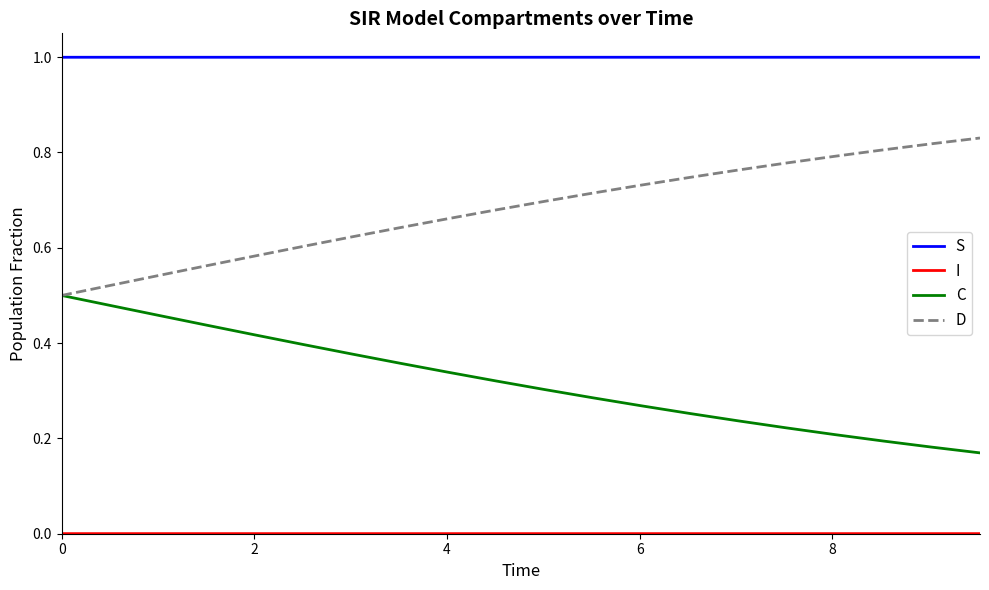

True or false: D and S cross at least once.

False